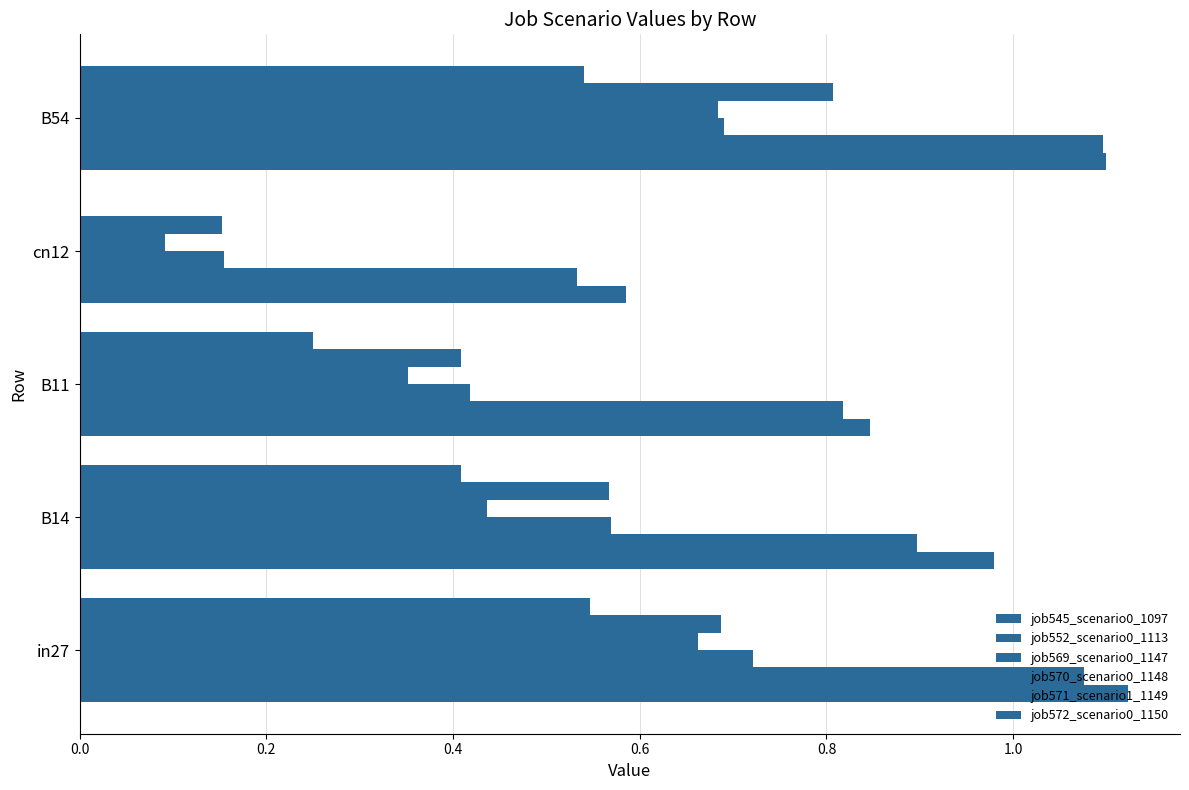

How many distinct data groups are displayed?

6